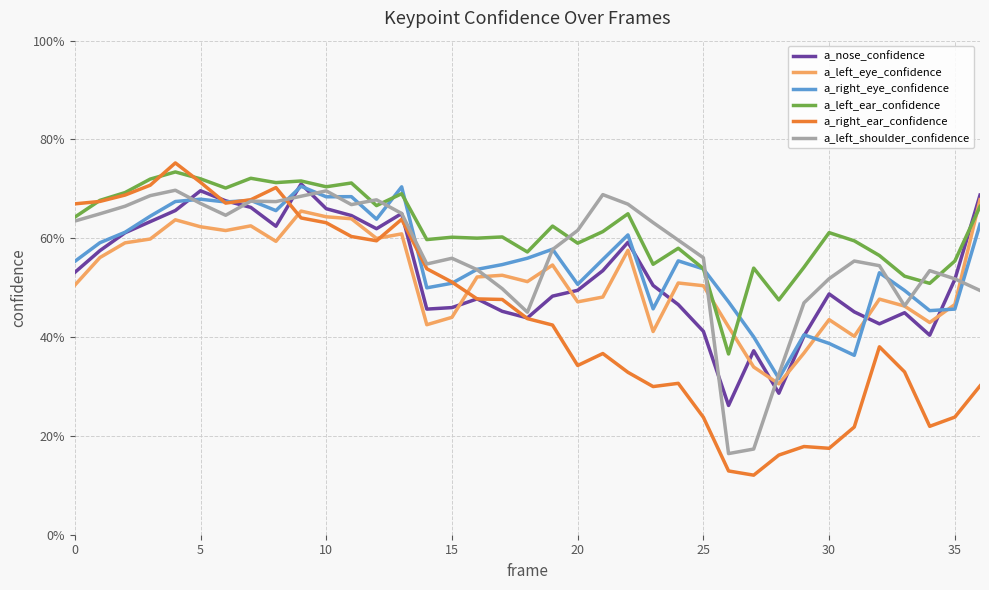

Which series has the widest spread of values?

a_right_ear_confidence